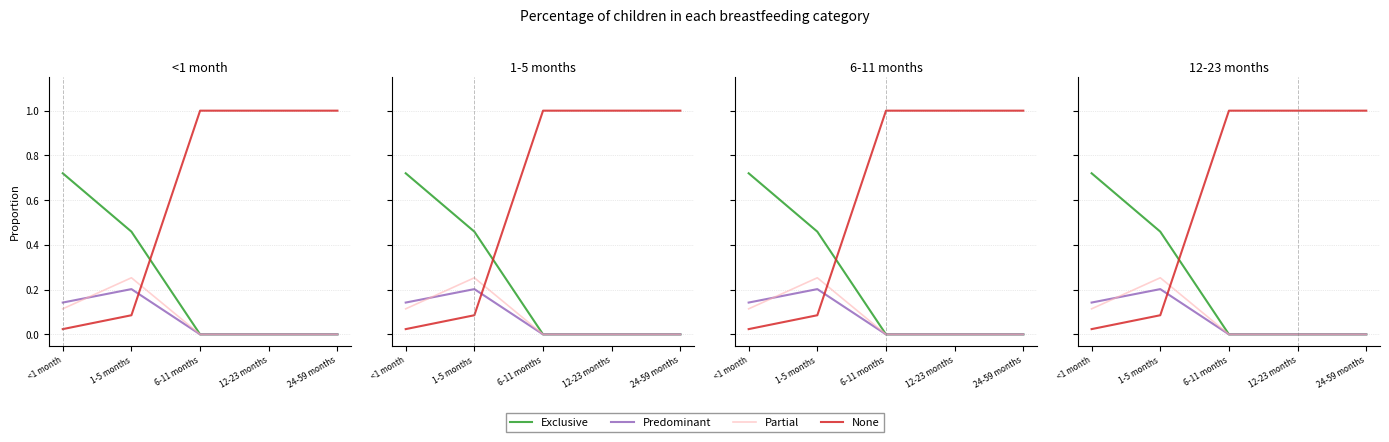

At which category does Partial reach its first local peak?

1-5 months